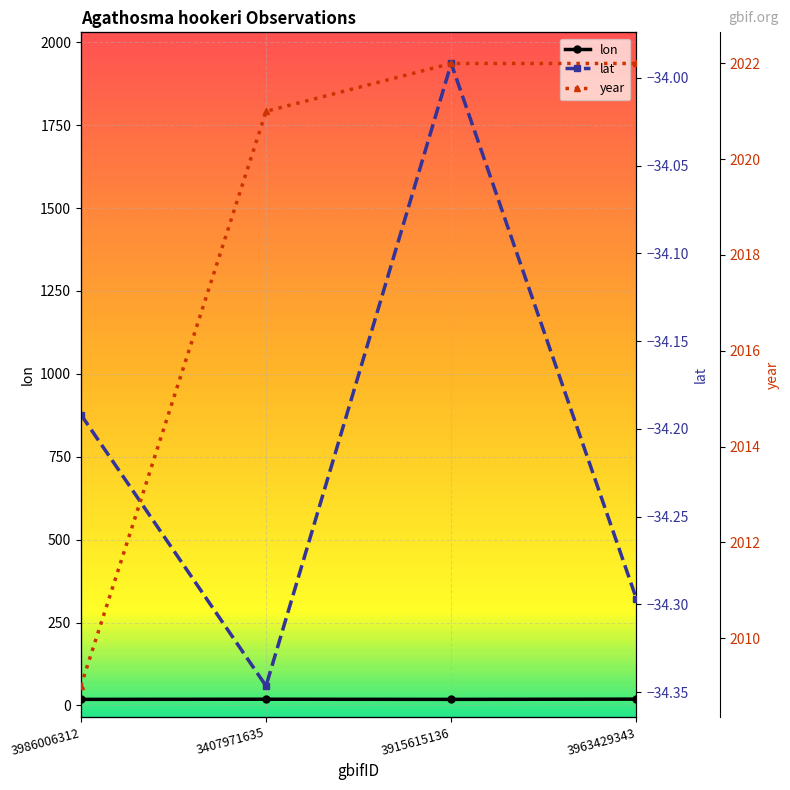

True or false: year and lat cross at least once.

False